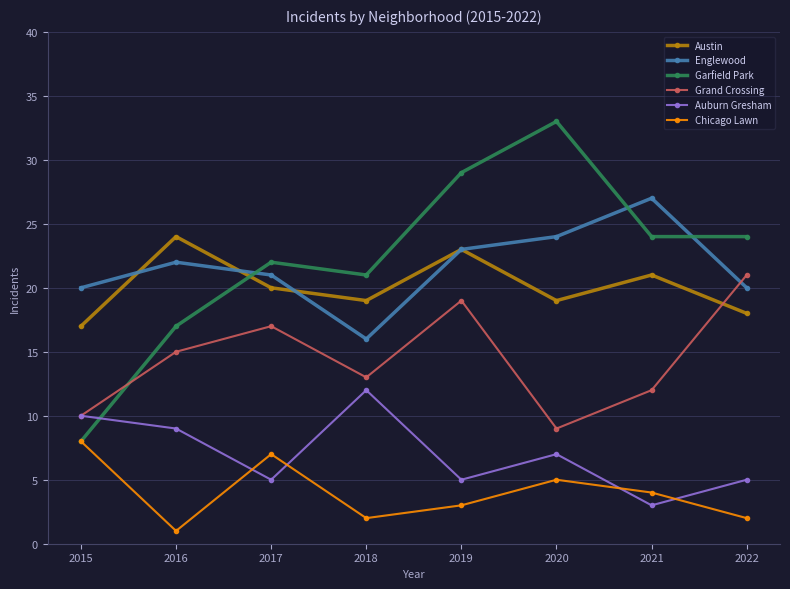

What are all the series names shown in the legend?

Austin, Englewood, Garfield Park, Grand Crossing, Auburn Gresham, Chicago Lawn